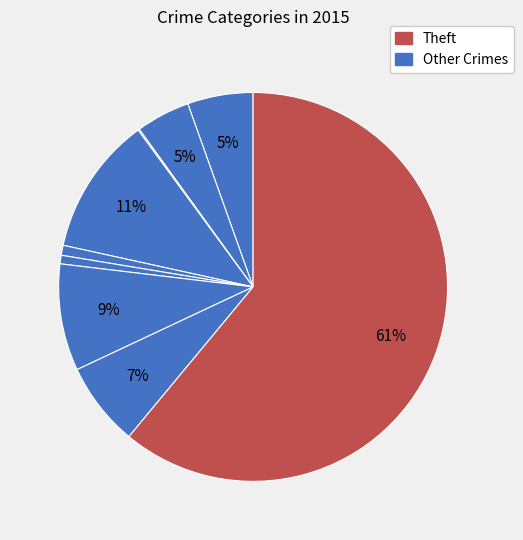

How many slices are in this pie chart?

9